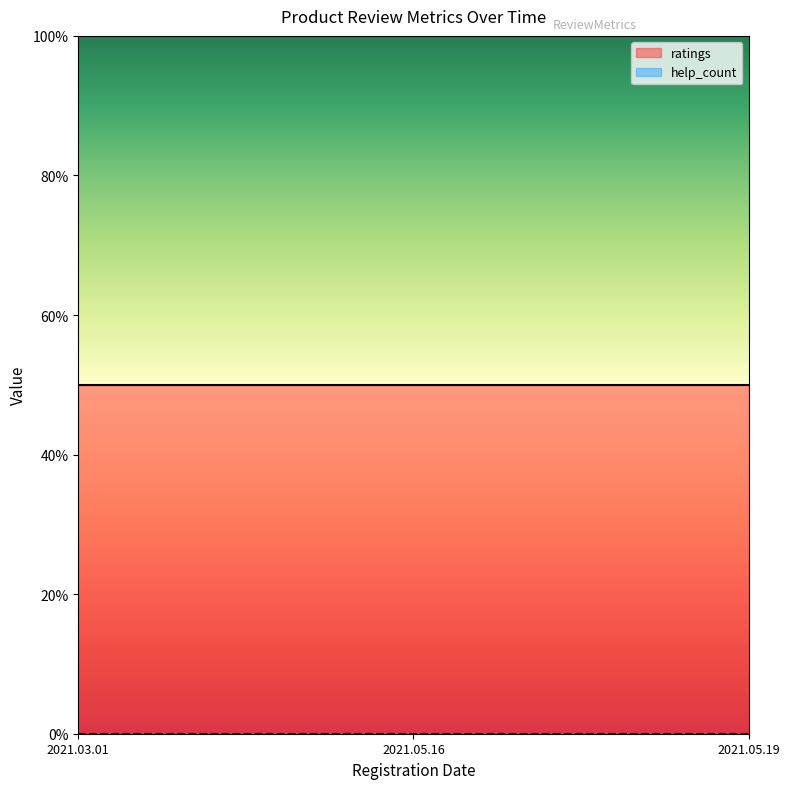

Between 2021.05.19 and 2021.03.01, which is larger?

2021.05.19